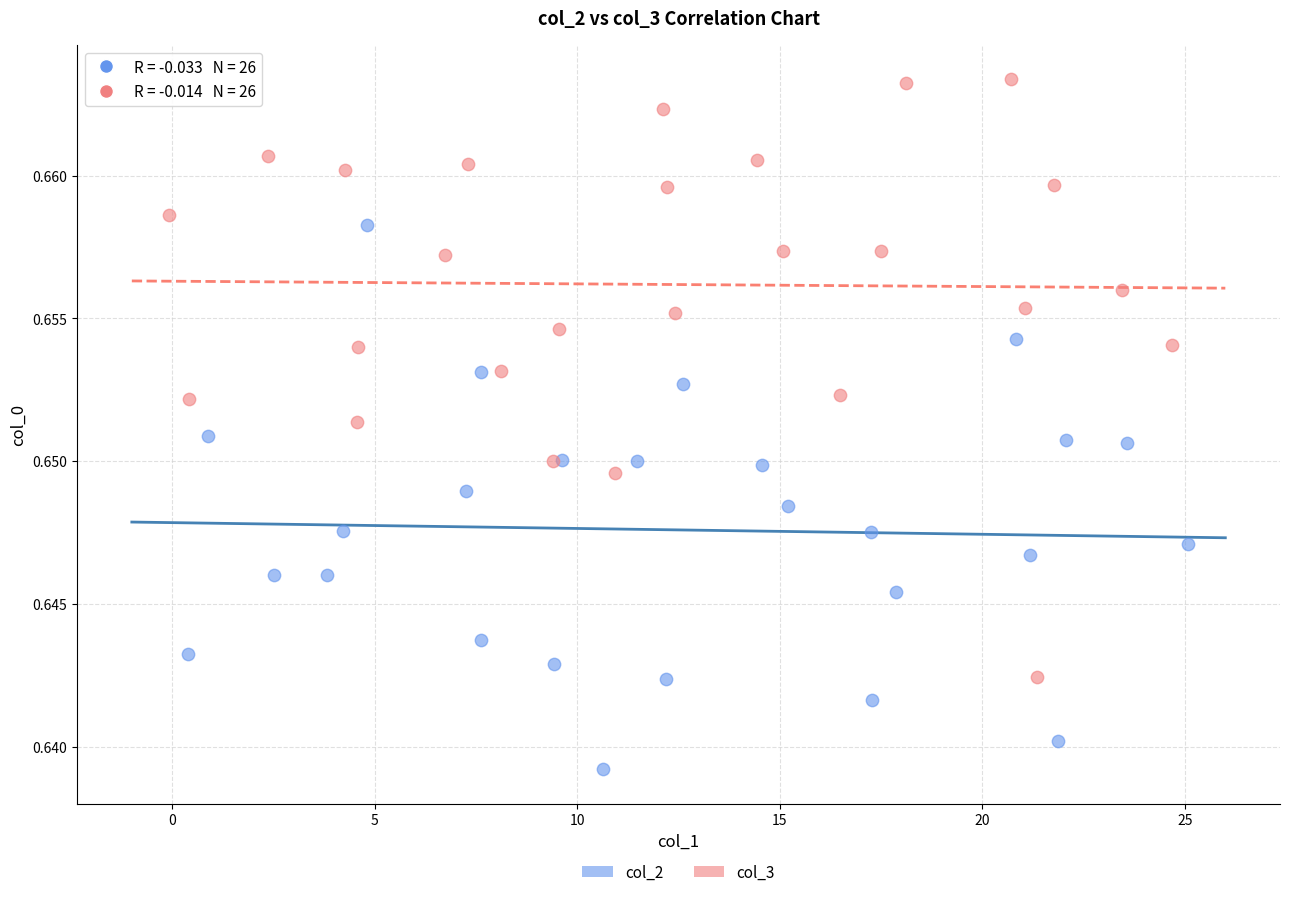

Which series reaches the minimum Y coordinate?

col_2